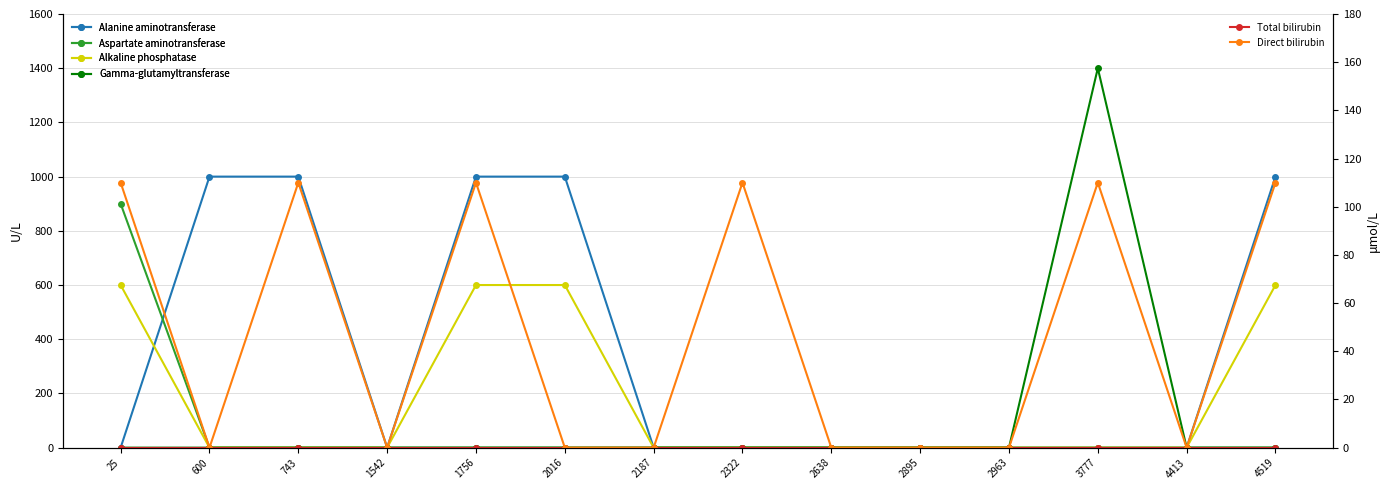

How many interior local valleys does the Direct bilirubin series have?

3